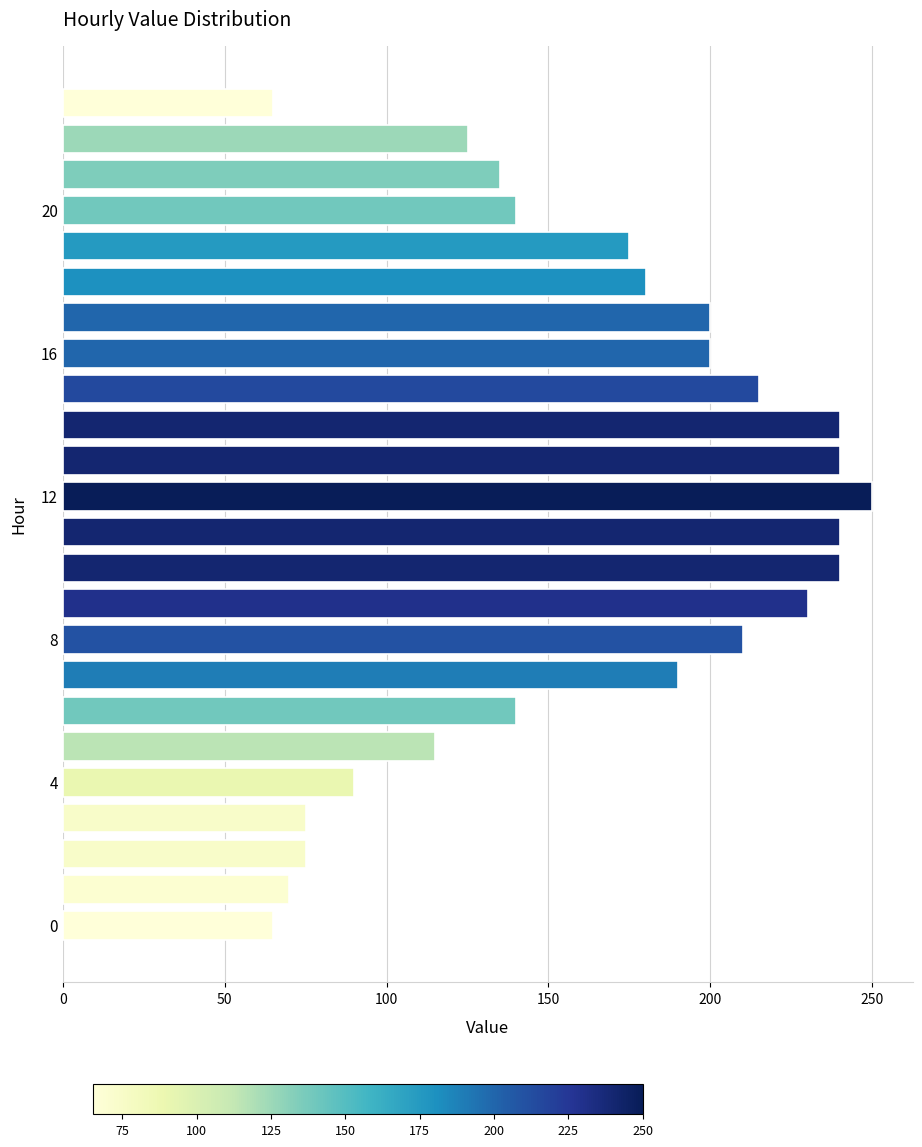

What is the sum of all values?

3905